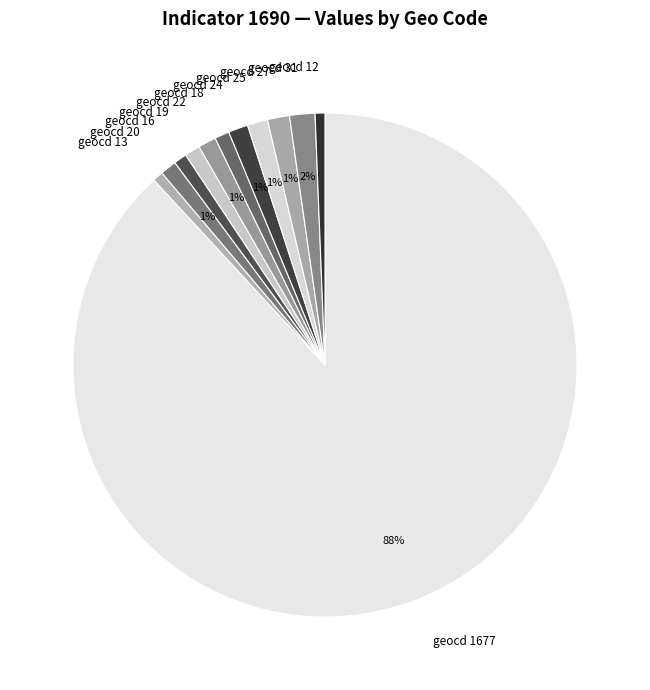

Which category accounts for the majority?

geocd 1677